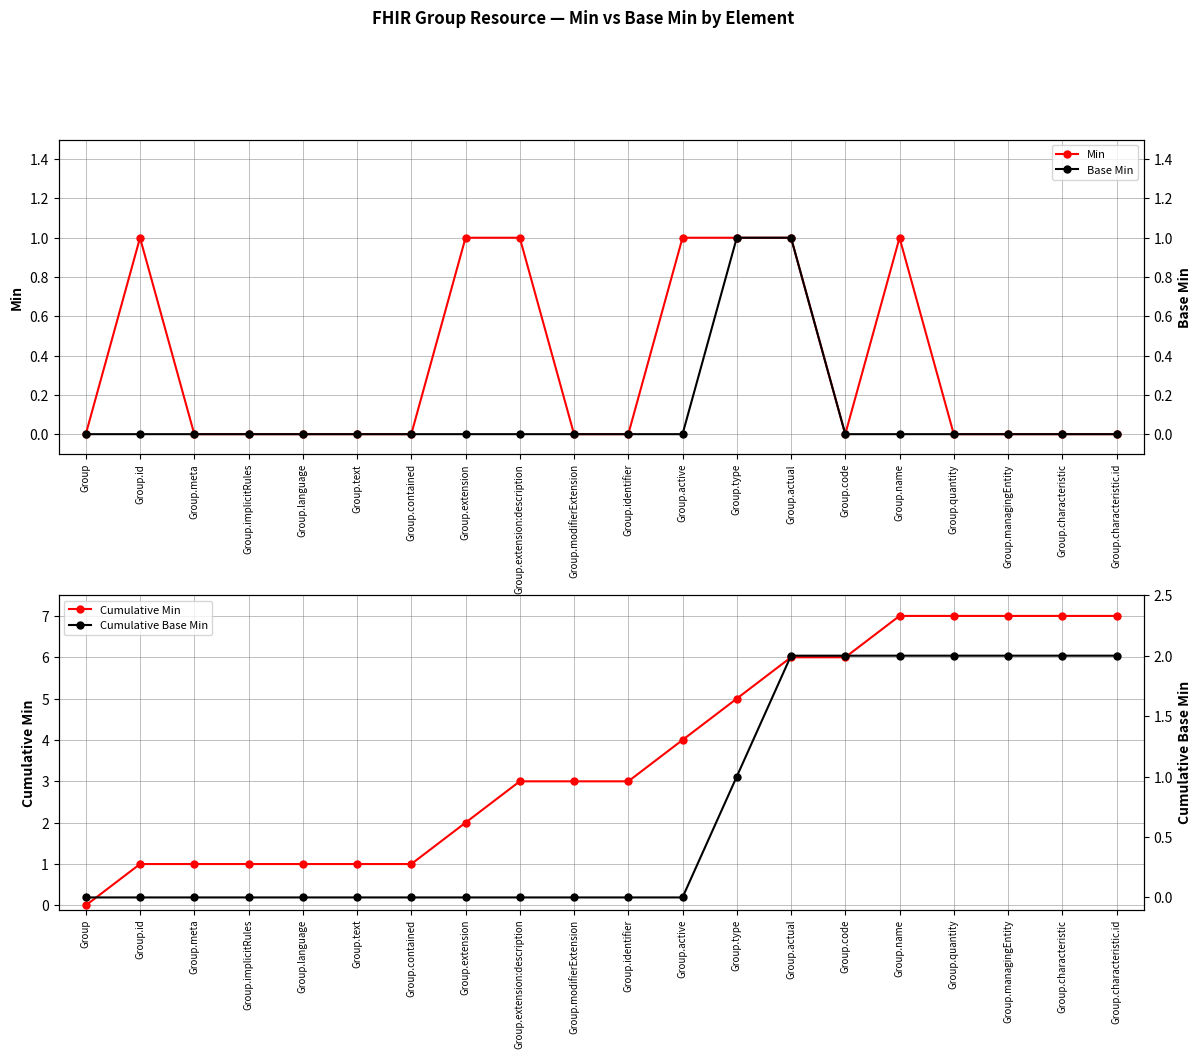

Does the chart have visible grid lines?

Yes